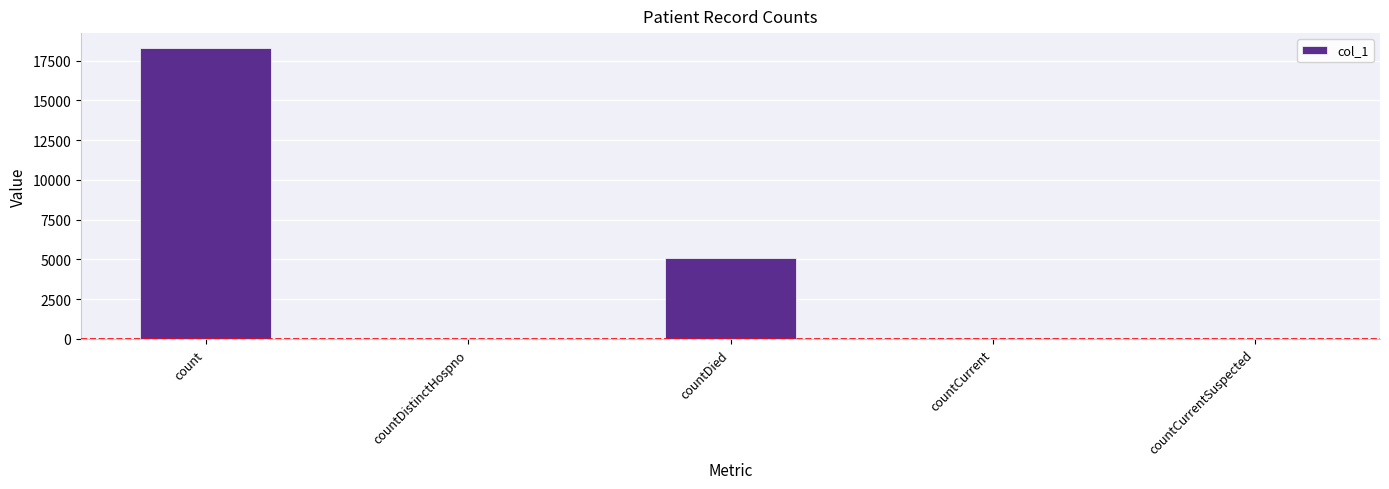

What is the greatest value displayed?

18320